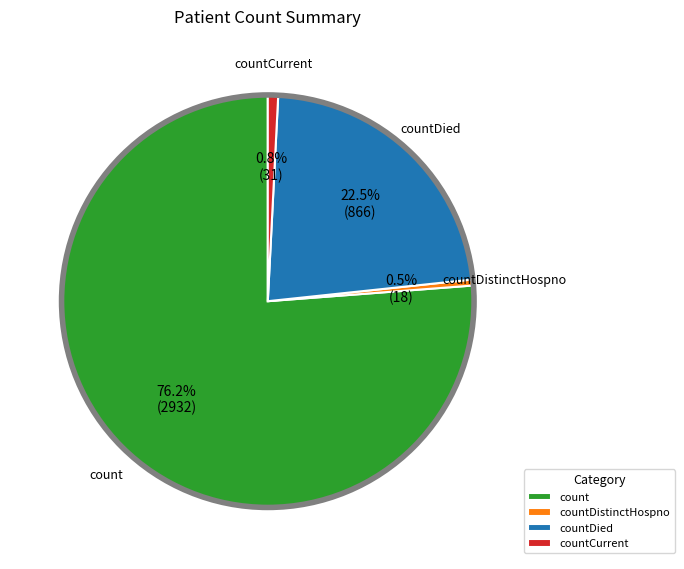

Count the number of slices in the pie.

4